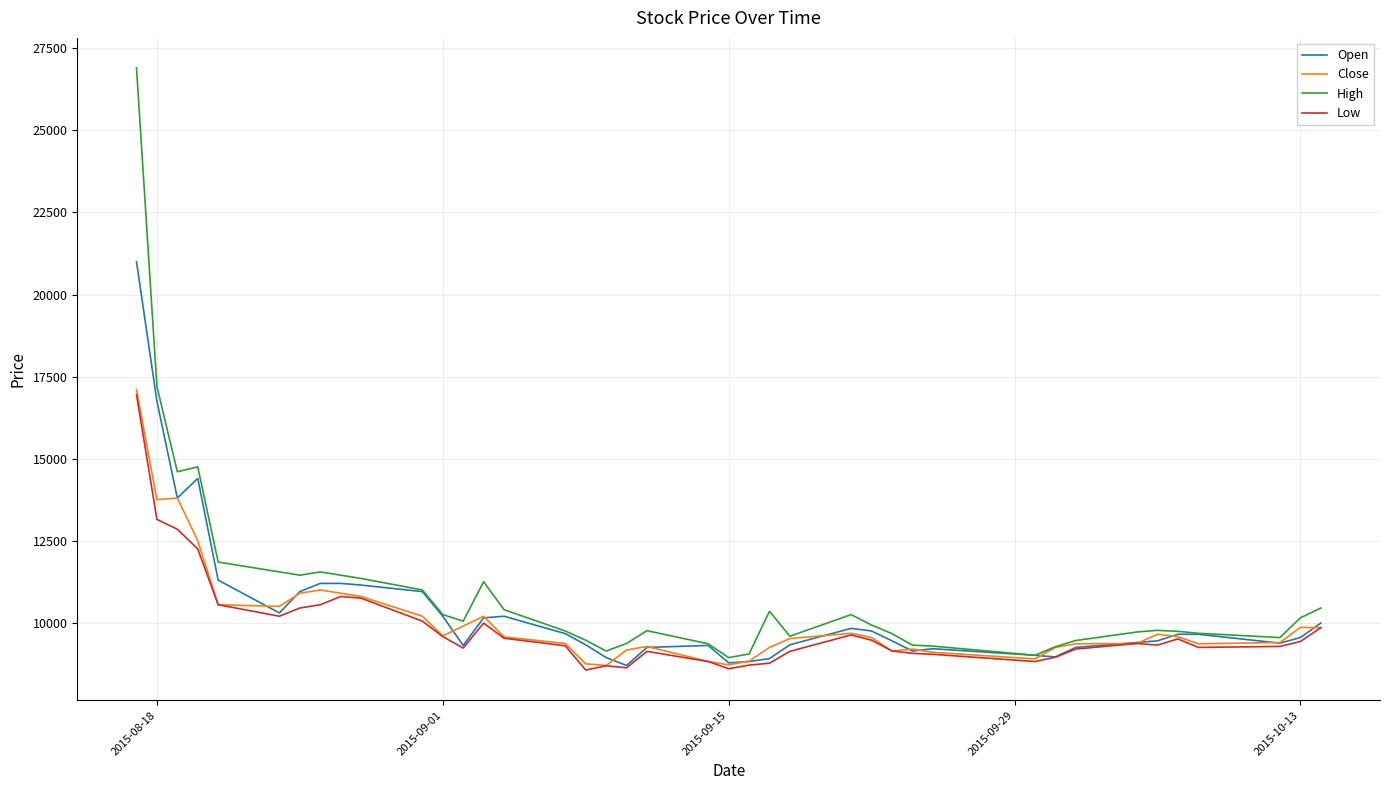

What is the lowest value of the Close series?

8700